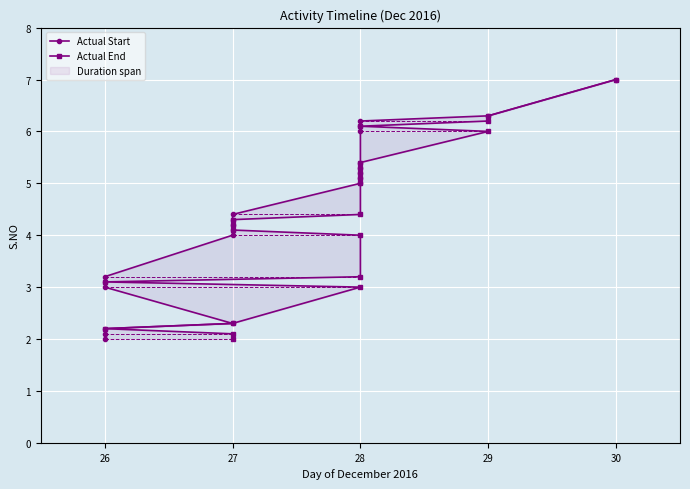

Reading right to left, transcribe all the data shown in this chart.

Actual Start: 7.0	6.3	6.2	6.1	6.0	5.4	5.3	5.2	5.1	5.0	4.4	4.3	4.2	4.1	4.0	3.2	3.1	3.0	2.3	2.2	2.1	2.0
Actual End: 7.0	6.3	6.2	6.1	6.0	5.4	5.3	5.2	5.1	5.0	4.4	4.3	4.2	4.1	4.0	3.2	3.1	3.0	2.3	2.2	2.1	2.0